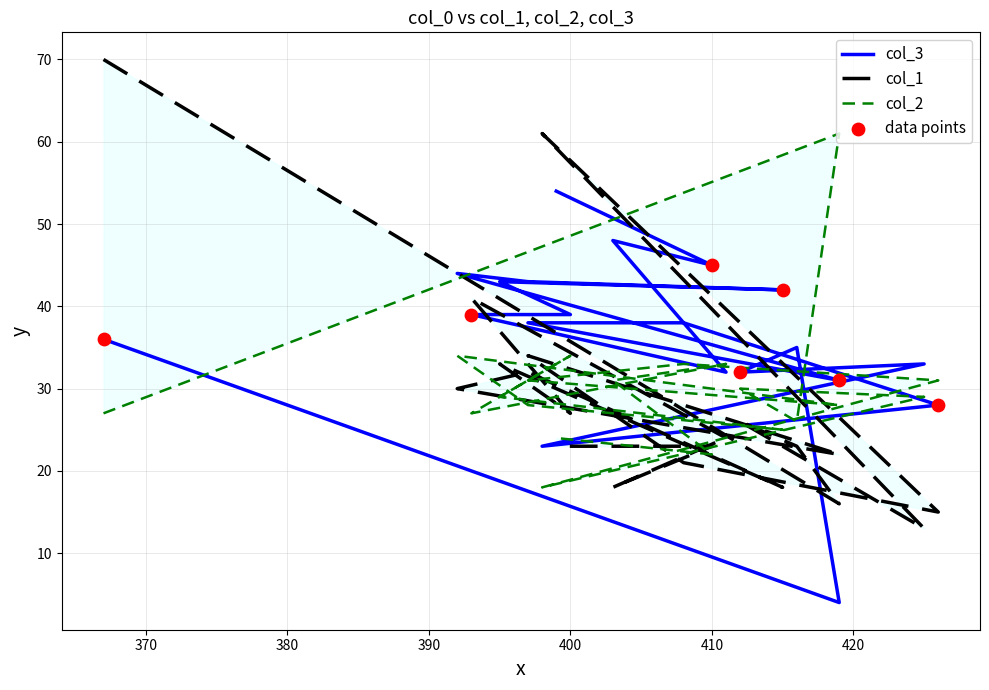

At which category is the sum across all series the highest?

367